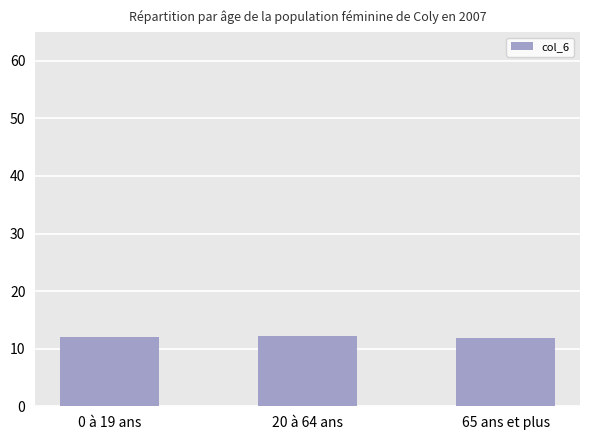

What is the difference between the values at 65 ans et plus and 0 à 19 ans?

0.2